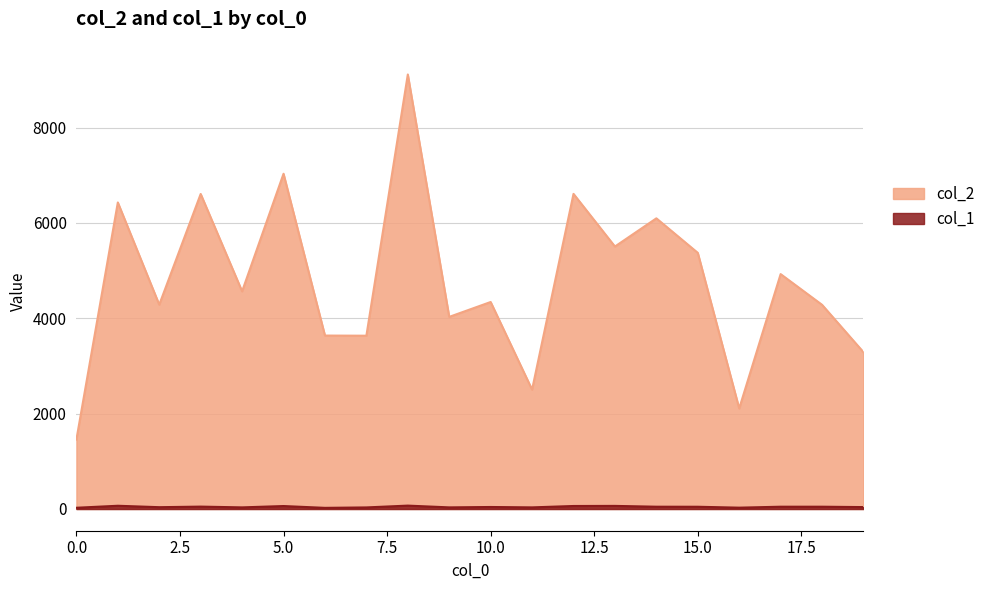

Is it true that col_2 equals 991 at 2?

False